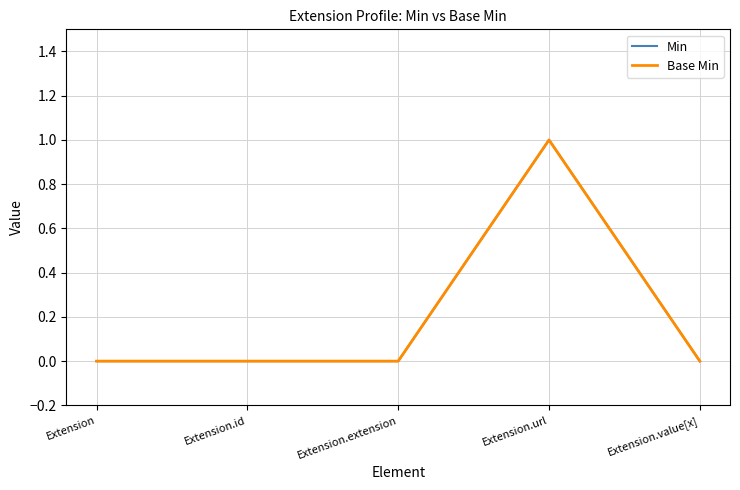

True or false: Min and Base Min cross at least once.

False